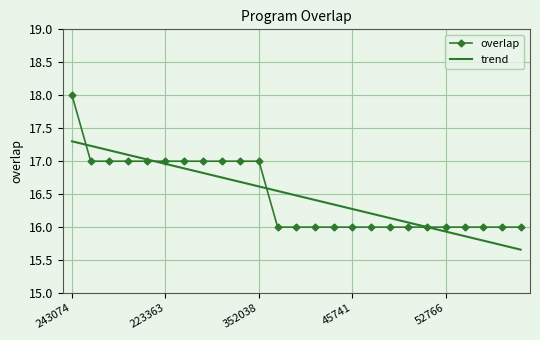

What is the maximum value shown in the chart?

18.0